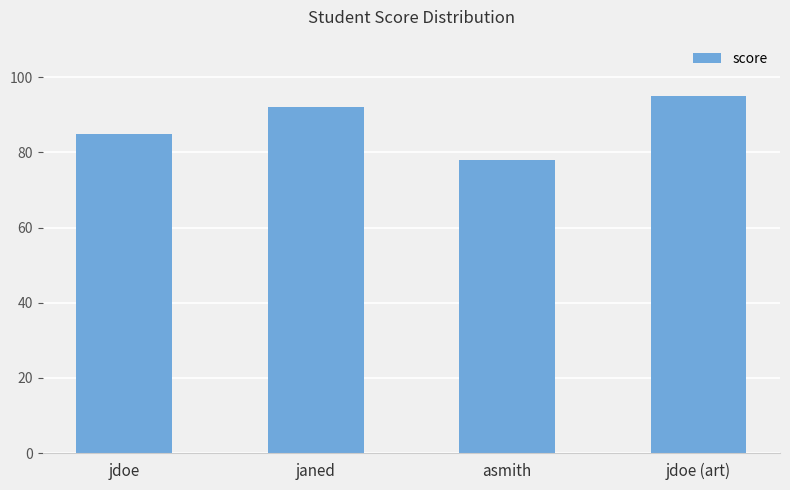

What is the difference between the second highest and minimum values?

14